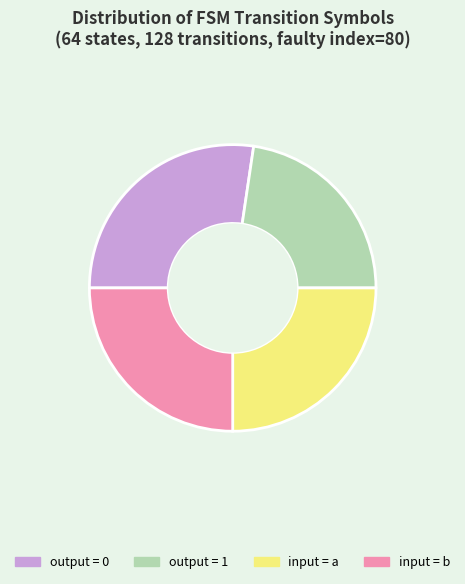

Is it true that input = a is 15% of the pie?

False